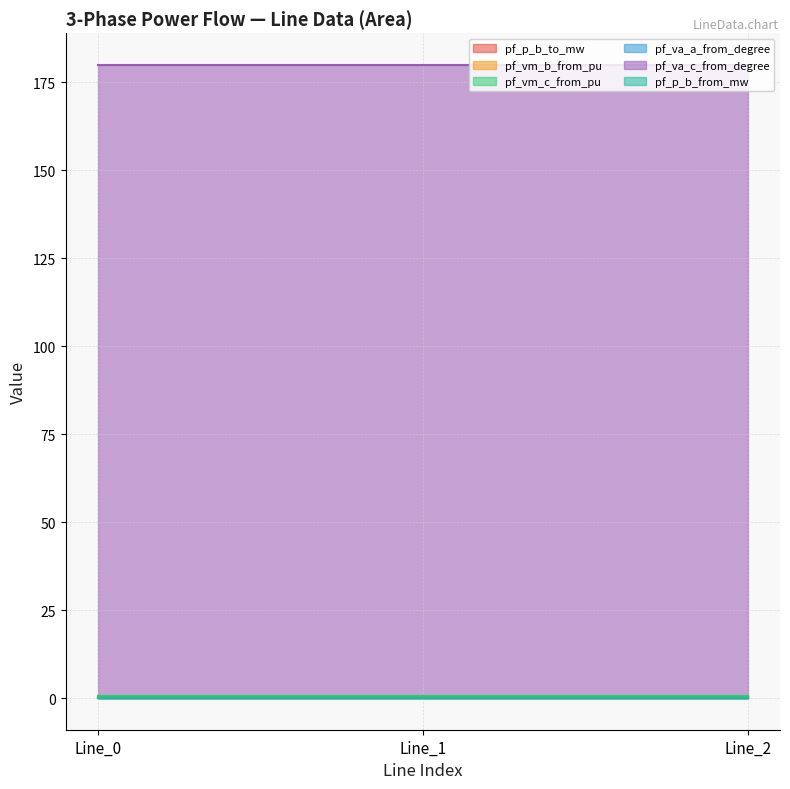

The pf_va_a_from_degree series shows 0.0 at Line_0. True or false?

False